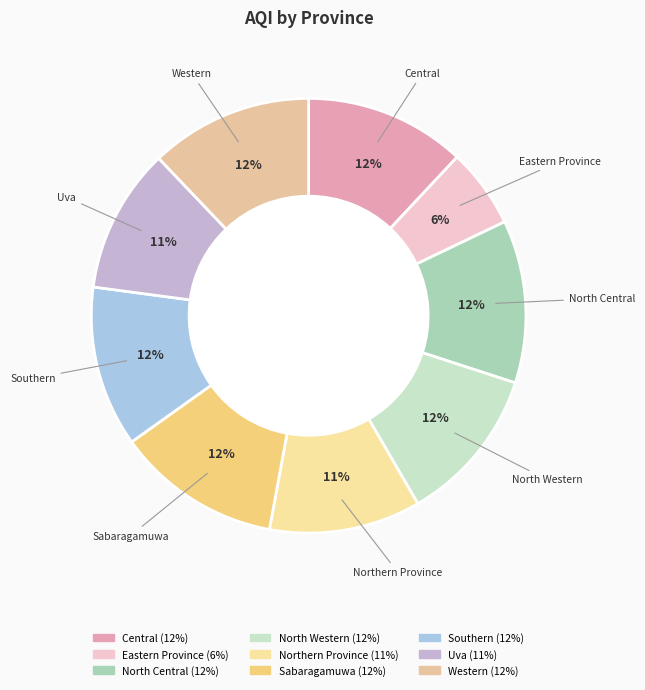

To the nearest percent, what portion does North Central represent?

12%